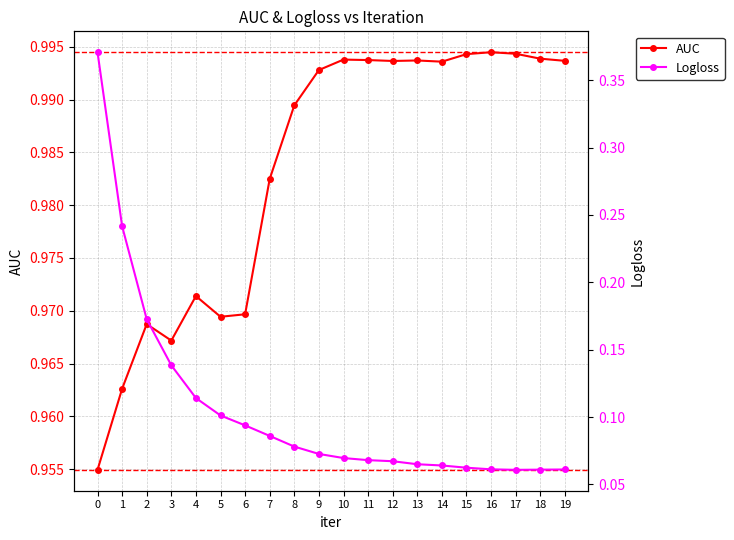

At how many categories does at least one series exceed 0?

20